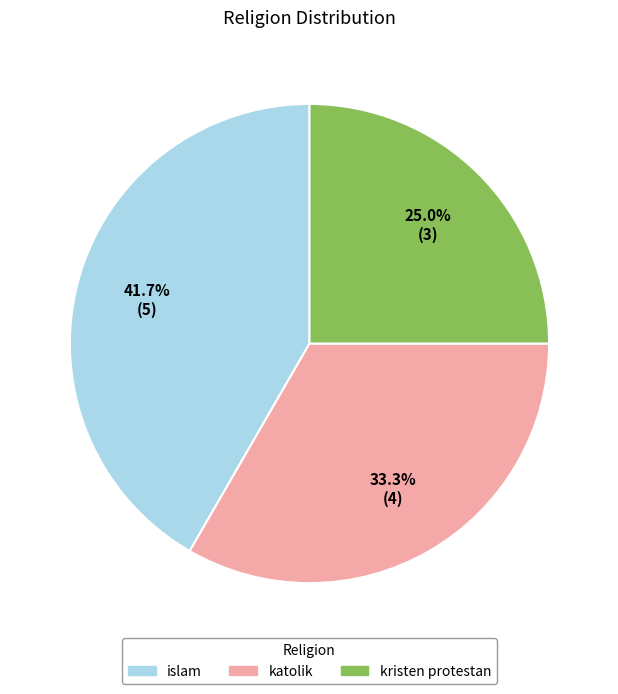

What percentage is the kristen protestan slice, to the nearest percent?

25%